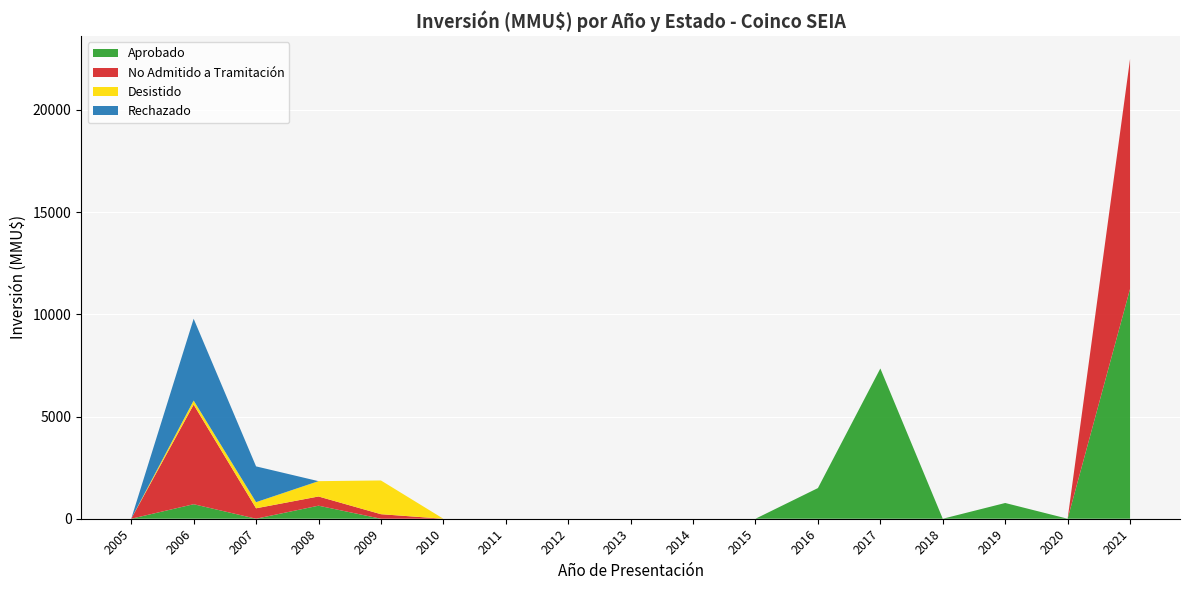

At which category is the sum across all series the highest?

2021